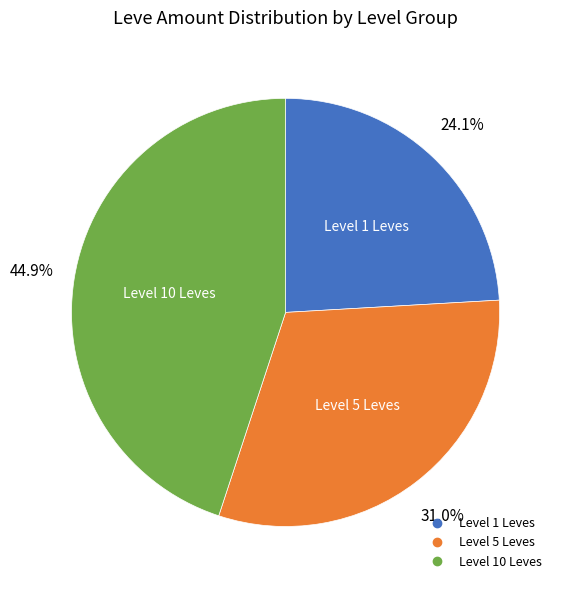

Does any single category account for the majority?

No